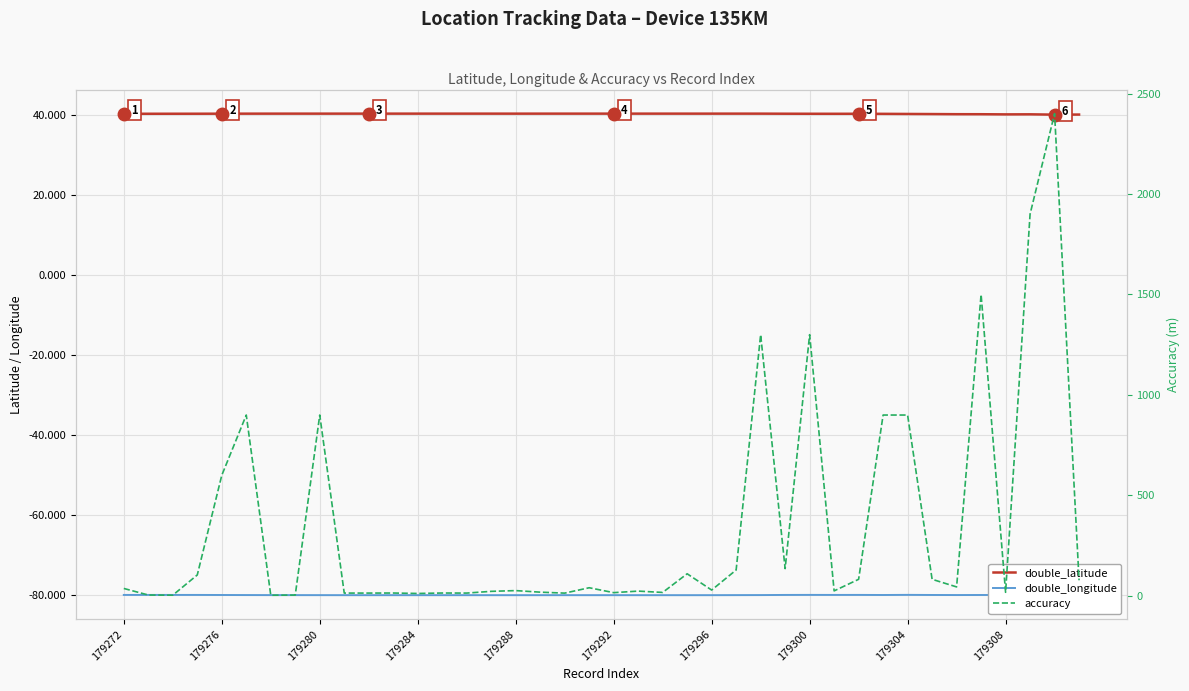

What value does the double_longitude series have at 34?

-79.9